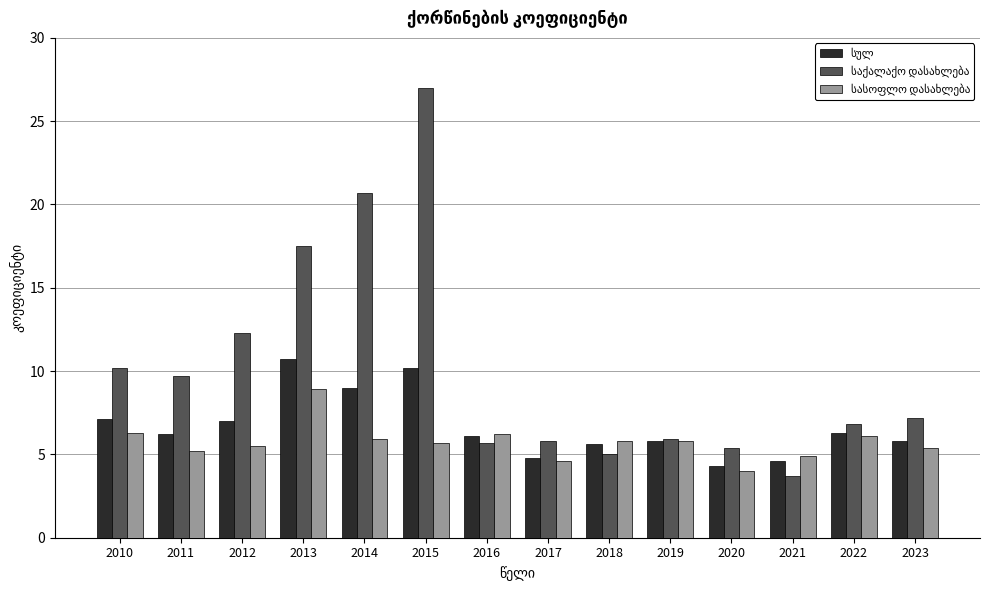

How many data points does each series have?

14